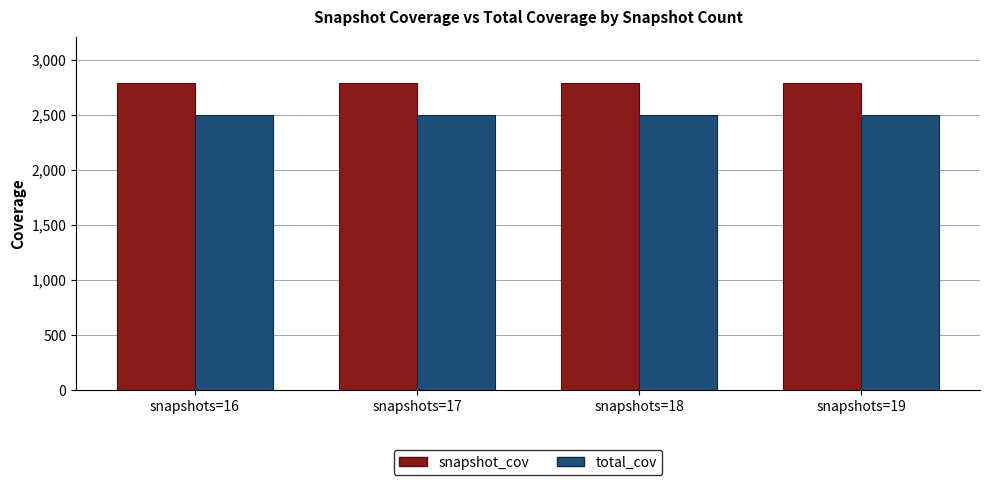

What is the value of the total_cov bar at the 3rd from the left?

2494